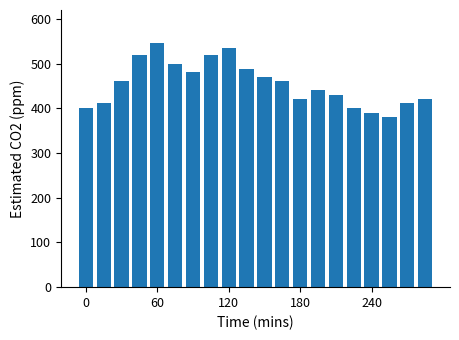

What is the greatest value displayed?

545.3